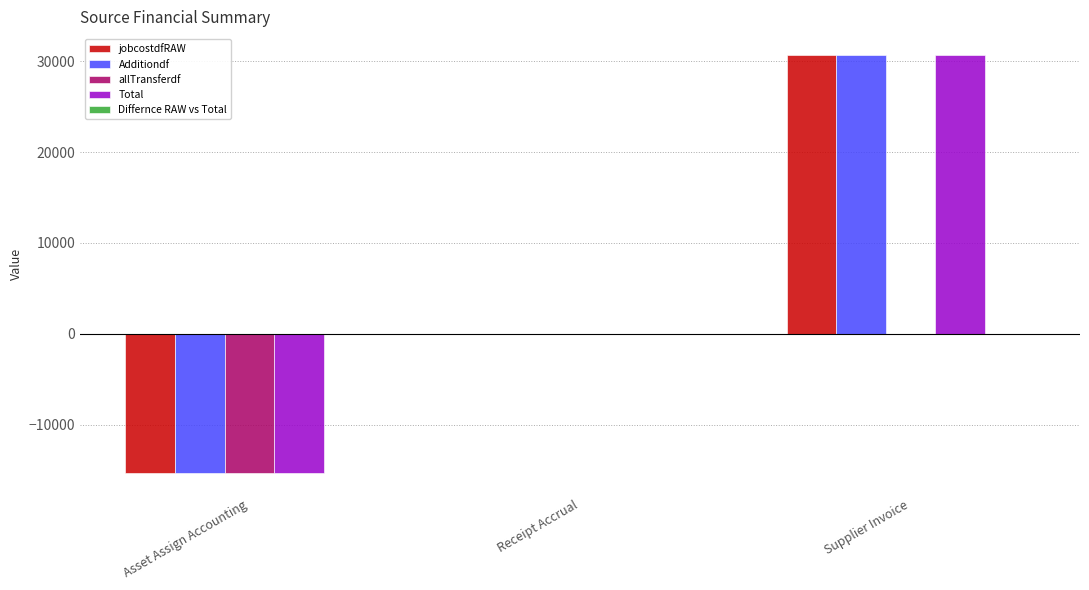

What is the highest value of the jobcostdfRAW series?

30679.5